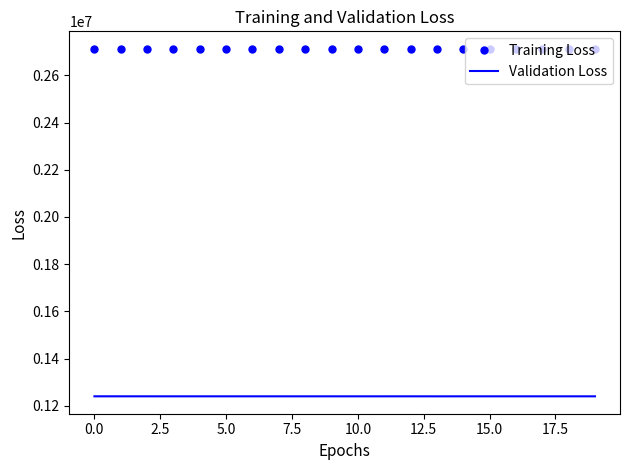

List the series in order of their peak value, lowest first.

Validation Loss, Training Loss